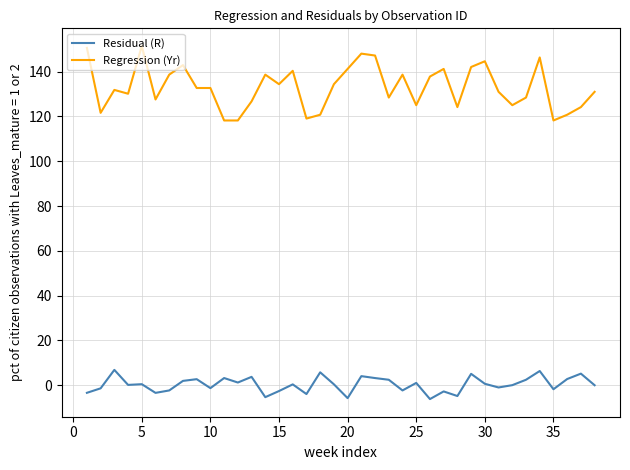

Which series has the widest spread of values?

Regression (Yr)